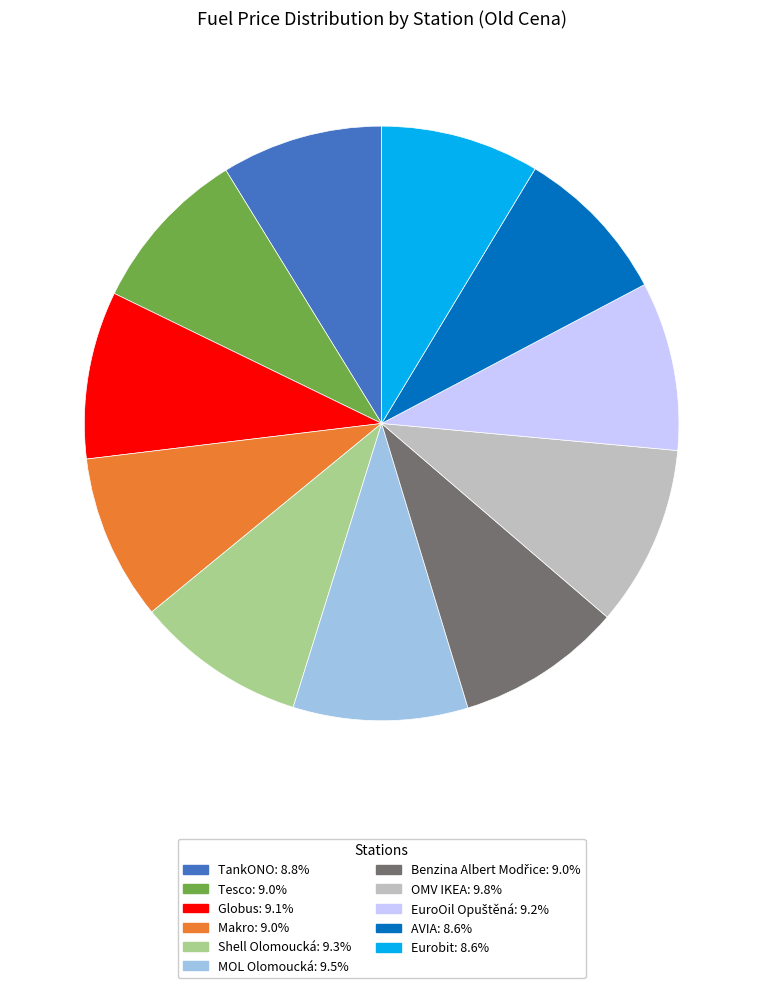

The Shell Olomoucká slice represents 9% of the pie. True or false?

True